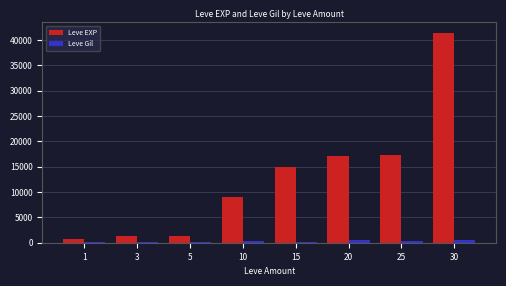

What is the greatest value displayed?

41410